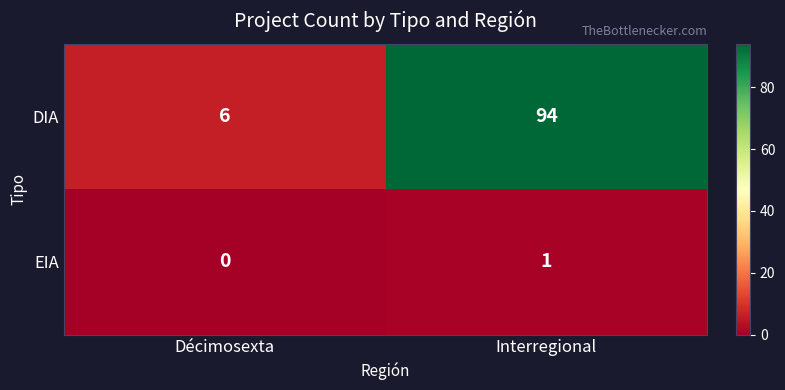

What is the difference between the maximum and minimum values in the DIA series?

88